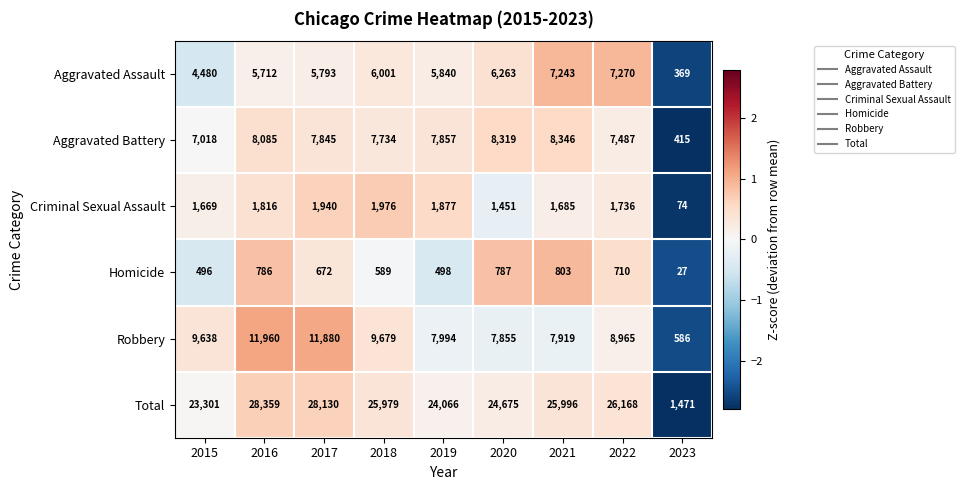

Where does the Aggravated Assault series first go above 5840?

2018